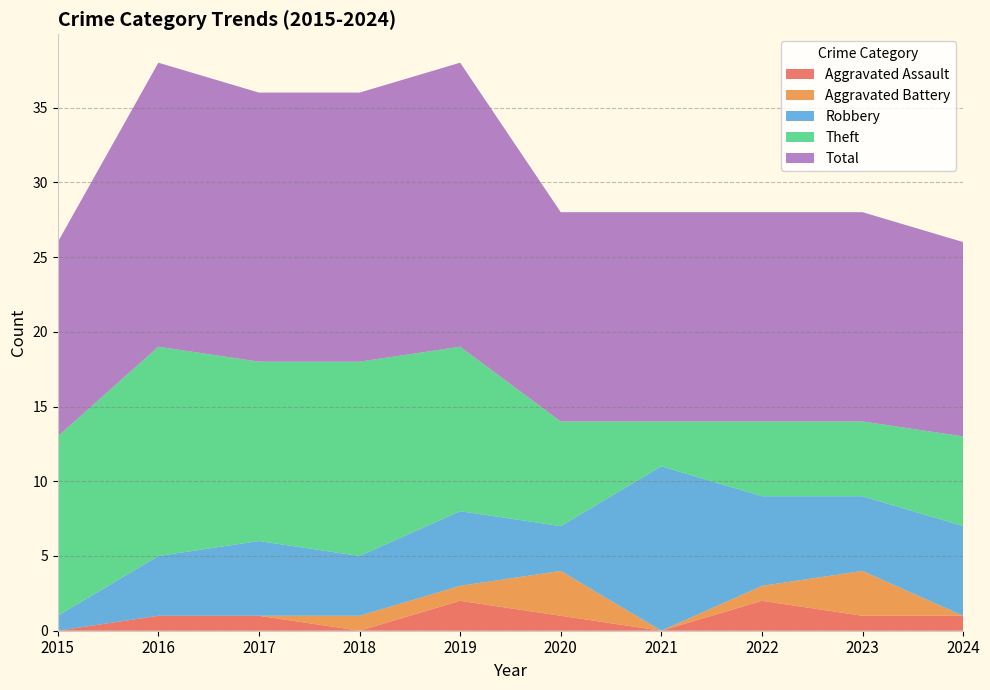

Reading left to right, extract all data points from this chart.

Aggravated Assault: 0	1	1	0	2	1	0	2	1	1
Aggravated Battery: 0	0	0	1	1	3	0	1	3	0
Robbery: 1	4	5	4	5	3	11	6	5	6
Theft: 12	14	12	13	11	7	3	5	5	6
Total: 13	19	18	18	19	14	14	14	14	13